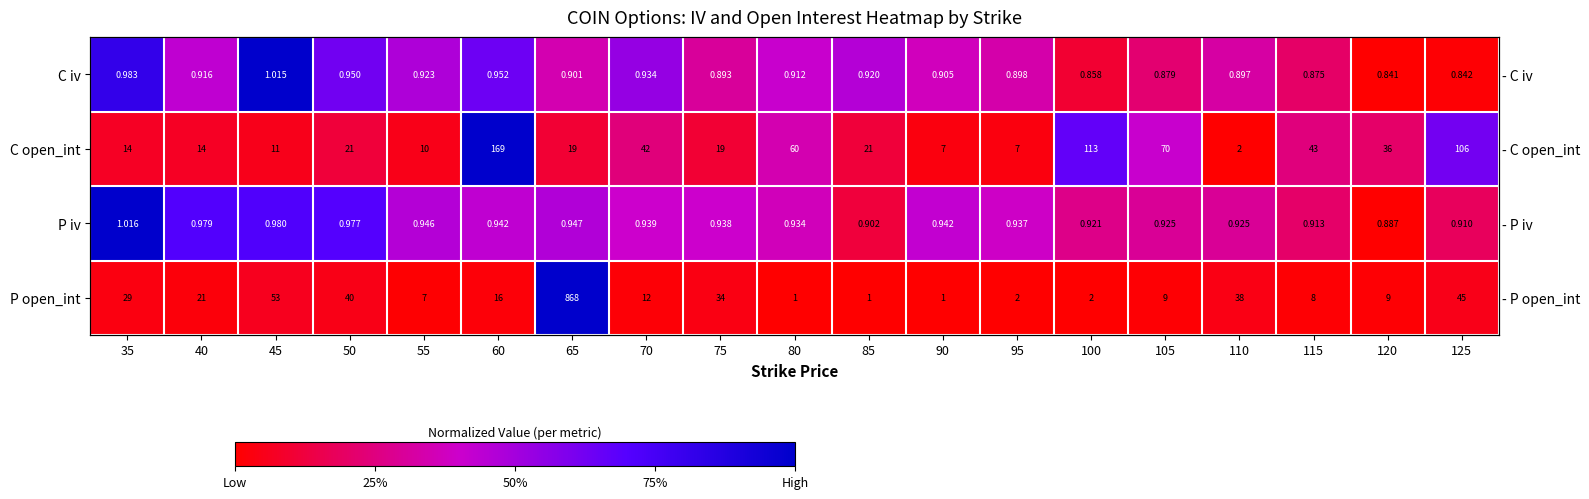

What is the highest value of the C iv series?

1.0